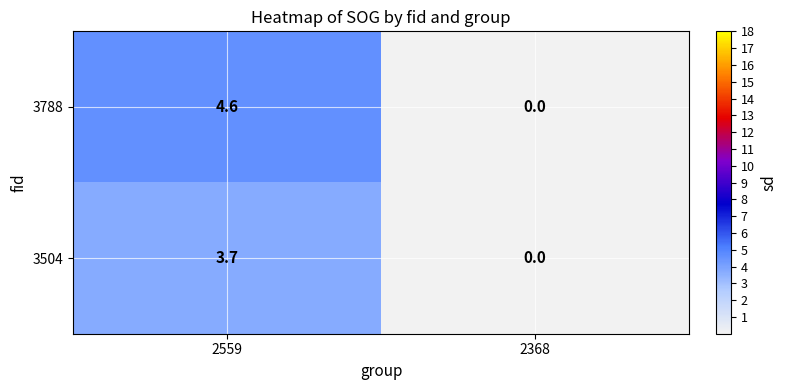

Where is 3788 nearest to the value 2?

2368